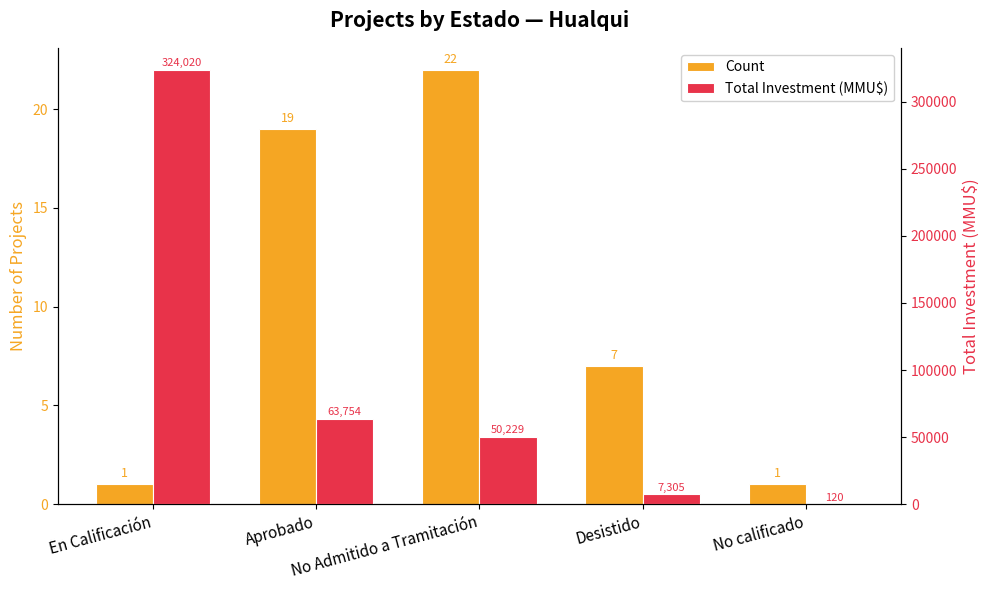

Which series changed the most between En Calificación and Desistido?

Total Investment (MMU$)